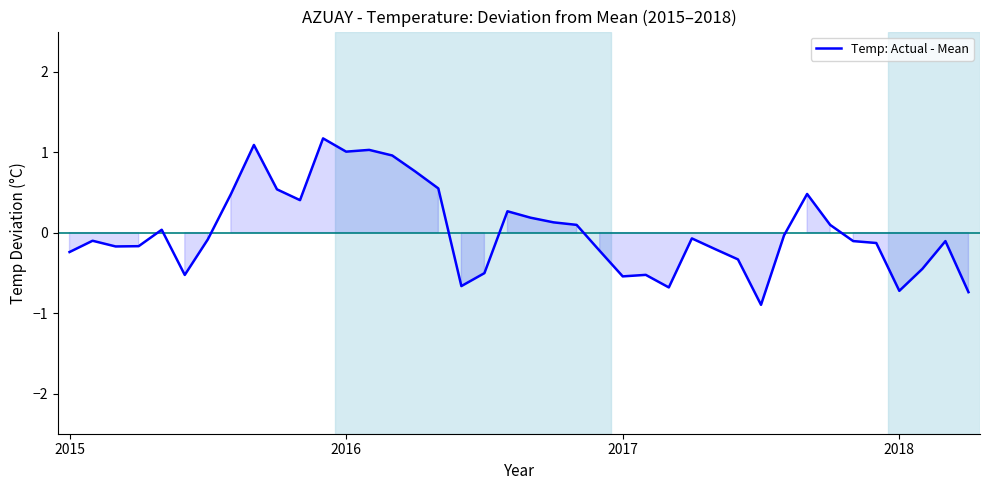

What is the difference between the maximum and minimum values?

2.1